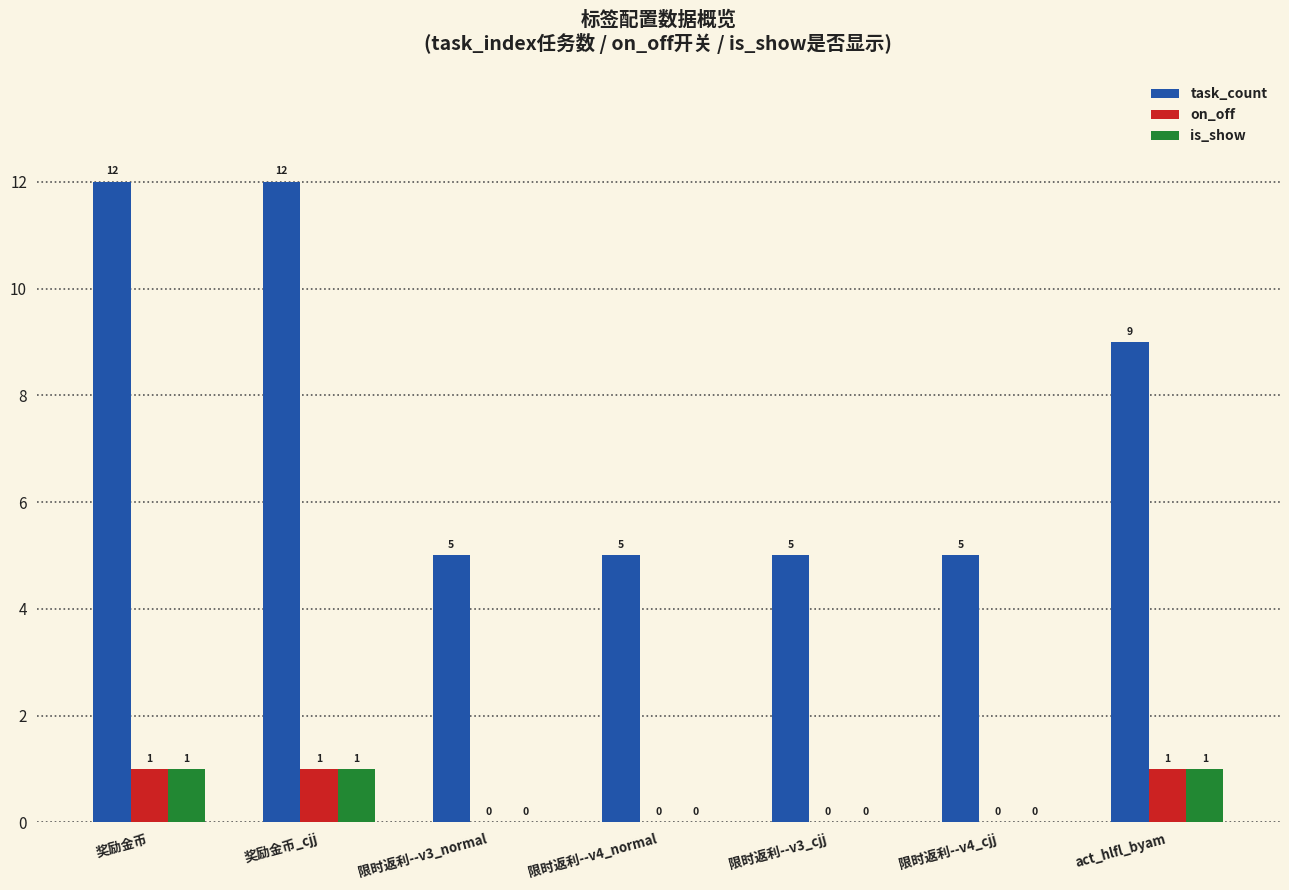

Is the value of is_show at 限时返利--v4_normal greater than the value of task_count at 奖励金币_cjj?

No